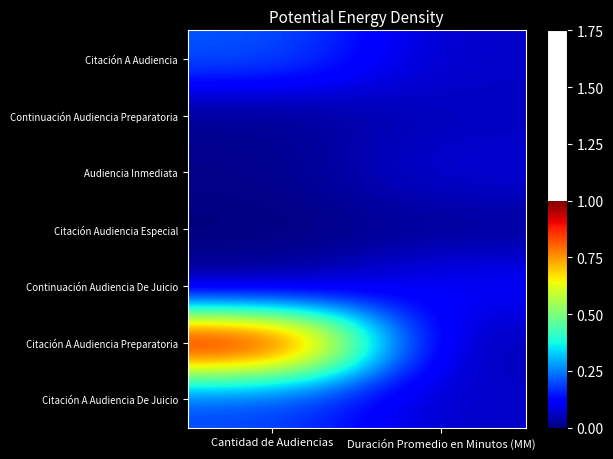

Reading left to right, what are all the values shown in this chart?

Citación A Audiencia: Cantidad de Audiencias=0.2	Duración Promedio en Minutos (MM)=0.1
Continuación Audiencia Preparatoria: Cantidad de Audiencias=0.0	Duración Promedio en Minutos (MM)=0.1
Audiencia Inmediata: Cantidad de Audiencias=0.0	Duración Promedio en Minutos (MM)=0.1
Citación Audiencia Especial: Cantidad de Audiencias=0.0	Duración Promedio en Minutos (MM)=0.0
Continuación Audiencia De Juicio: Cantidad de Audiencias=0.0	Duración Promedio en Minutos (MM)=0.1
Citación A Audiencia Preparatoria: Cantidad de Audiencias=1.0	Duración Promedio en Minutos (MM)=0.0
Citación A Audiencia De Juicio: Cantidad de Audiencias=0.2	Duración Promedio en Minutos (MM)=0.1